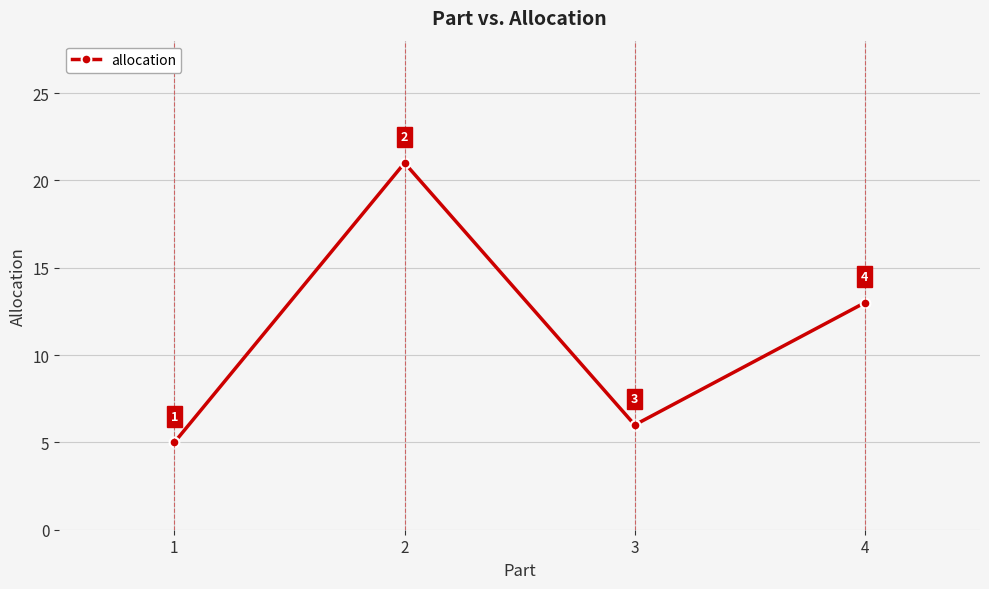

At which category does the data reach its first local peak?

2